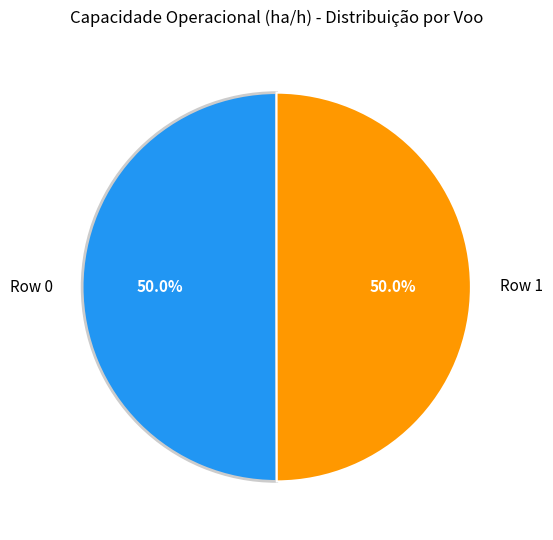

How many slices are in this pie chart?

2